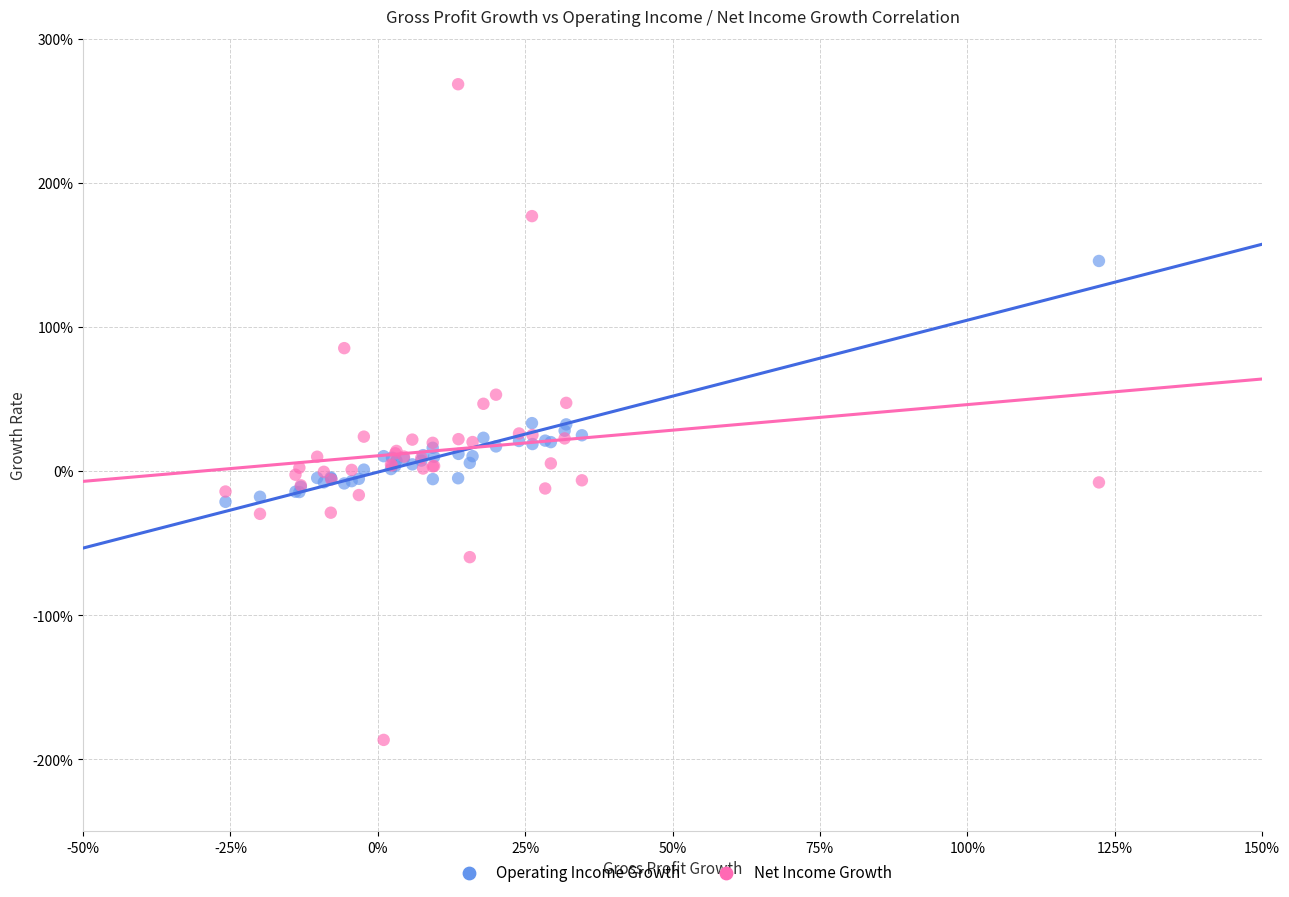

Which series contains the lowest Y value?

Net Income Growth